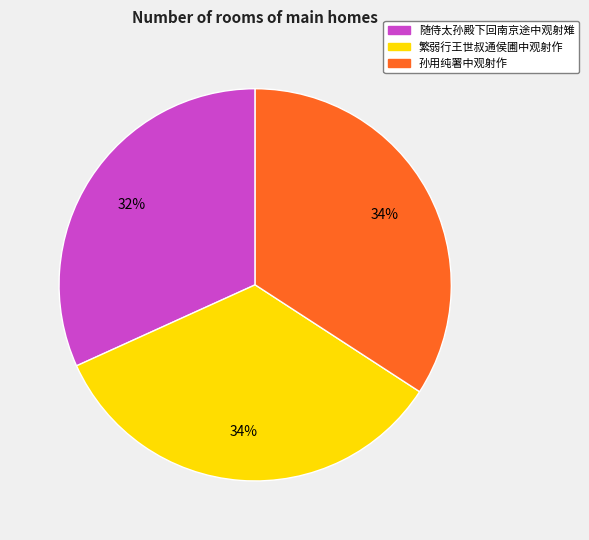

Which category has the smallest portion of the pie?

随侍太孙殿下回南京途中观射雉